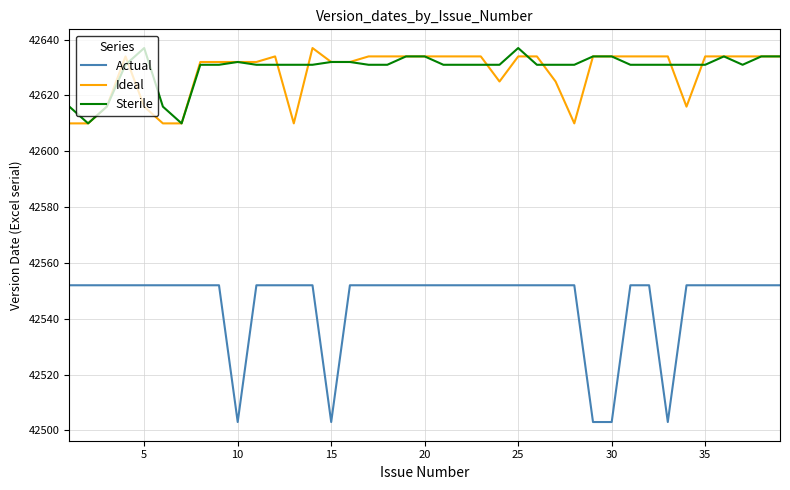

Reading left to right, transcribe all the data shown in this chart.

Actual: 42552	42552	42552	42552	42552	42552	42552	42552	42552	42503	42552	42552	42552	42552	42503	42552	42552	42552	42552	42552	42552	42552	42552	42552	42552	42552	42552	42552	42503	42503	42552	42552	42503	42552	42552	42552	42552	42552	42552
Ideal: 42610	42610	42616	42634	42616	42610	42610	42632	42632	42632	42632	42634	42610	42637	42632	42632	42634	42634	42634	42634	42634	42634	42634	42625	42634	42634	42625	42610	42634	42634	42634	42634	42634	42616	42634	42634	42634	42634	42634
Sterile: 42616	42610	42616	42631	42637	42616	42610	42631	42631	42632	42631	42631	42631	42631	42632	42632	42631	42631	42634	42634	42631	42631	42631	42631	42637	42631	42631	42631	42634	42634	42631	42631	42631	42631	42631	42634	42631	42634	42634